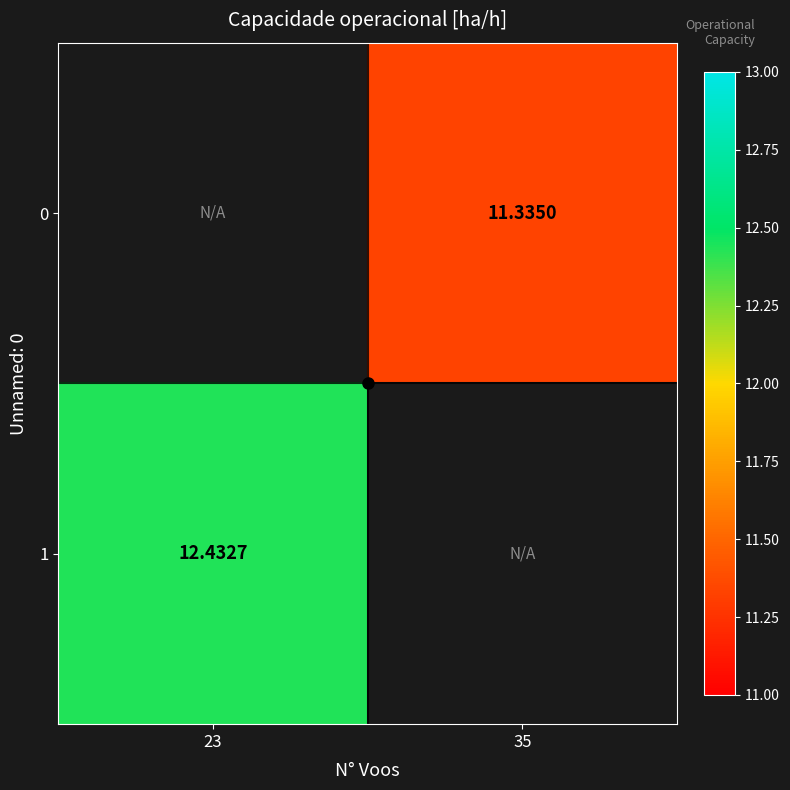

What is the highest value of the 1 series?

12.4